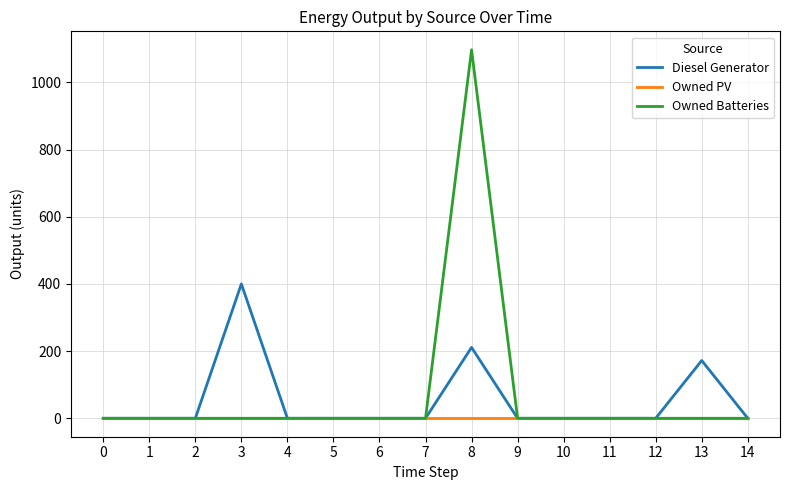

Between 1 and 13, which series saw the biggest shift?

Diesel Generator